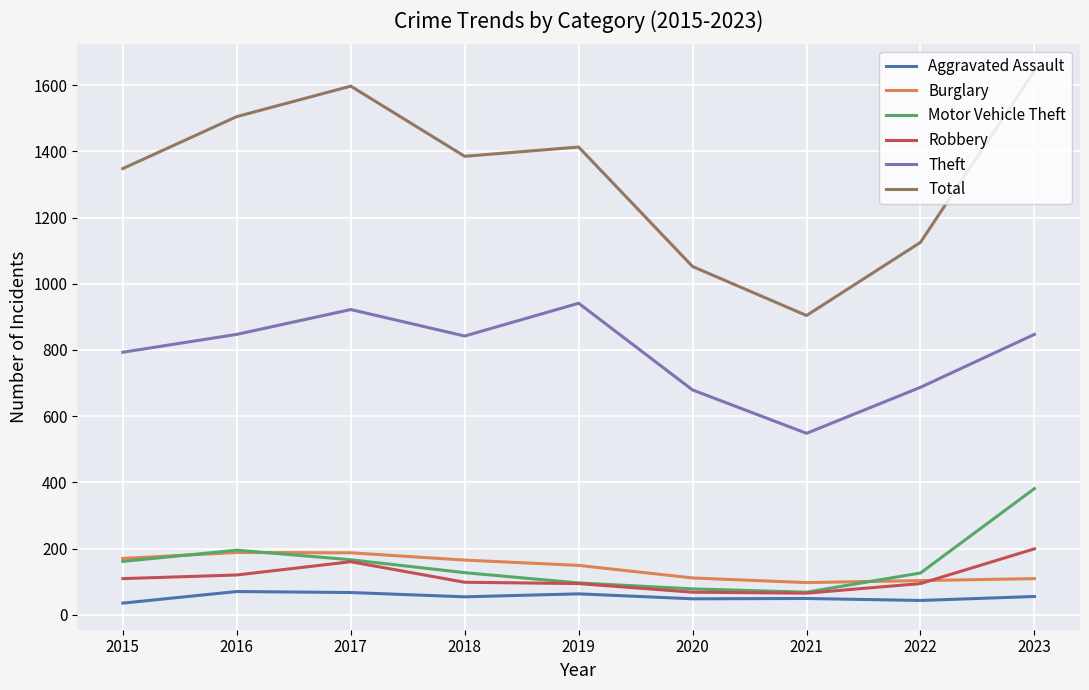

True or false: Total and Theft cross at least once.

False